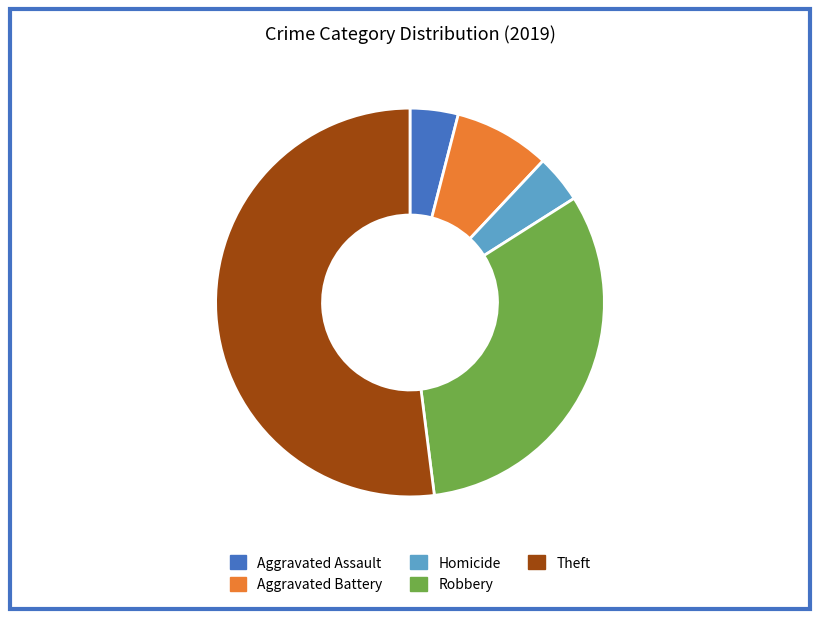

True or false: Robbery accounts for 45% of the total.

False